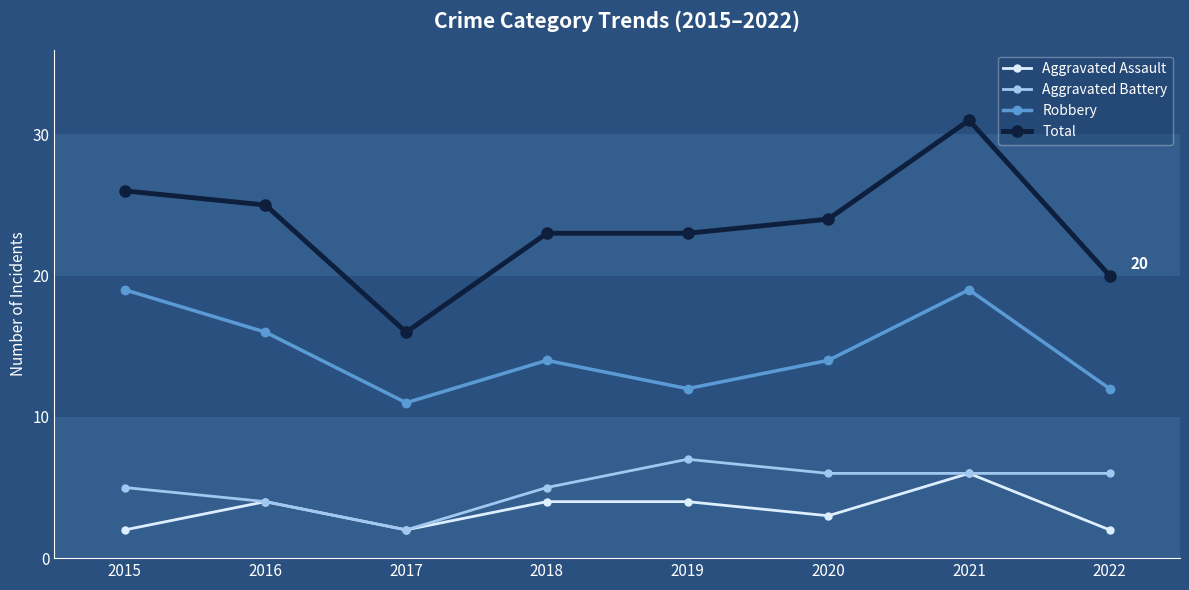

What is the total value across all series at 2015?

52